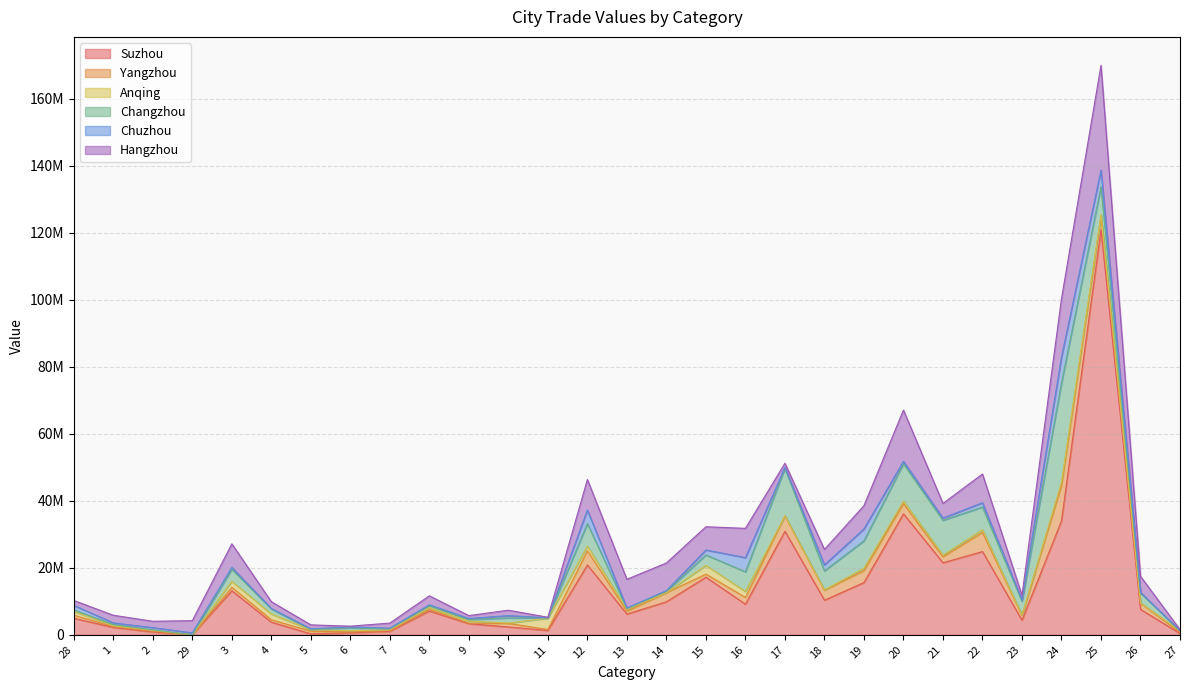

After their last crossing, which series has the higher values: Yangzhou or Anqing?

Anqing